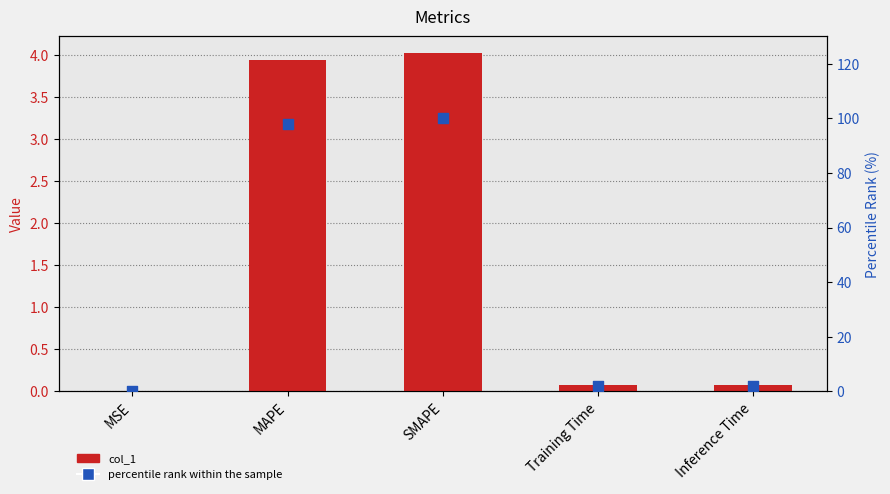

Is the value of percentile rank within the sample at Training Time greater than the value of col_1 at Training Time?

Yes